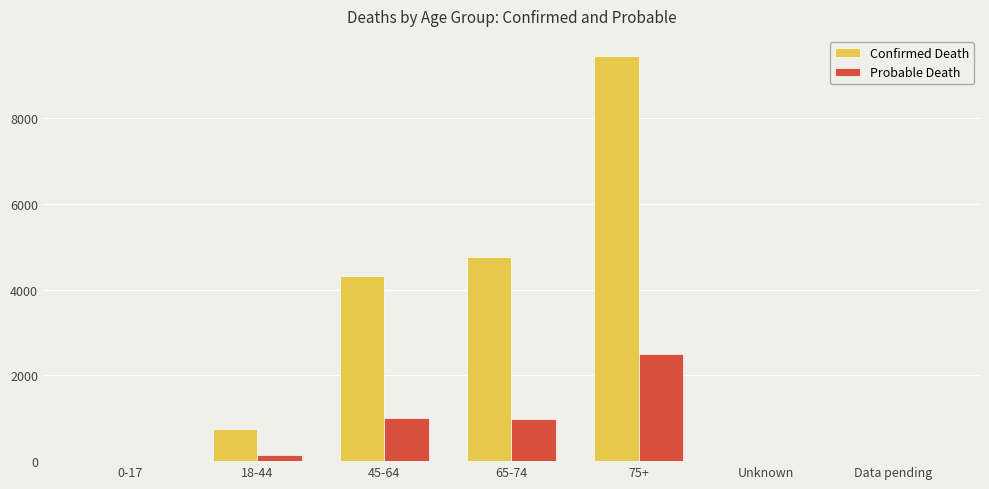

At which category is the sum across all series the highest?

75+